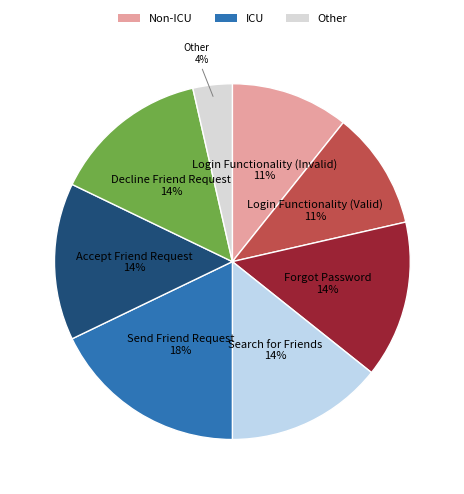

Is it true that Send Friend Request is 27% of the pie?

False